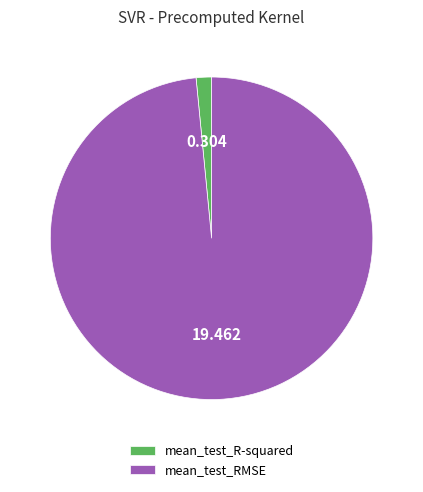

Is the sum of mean_test_R-squared and mean_test_RMSE greater than half?

Yes